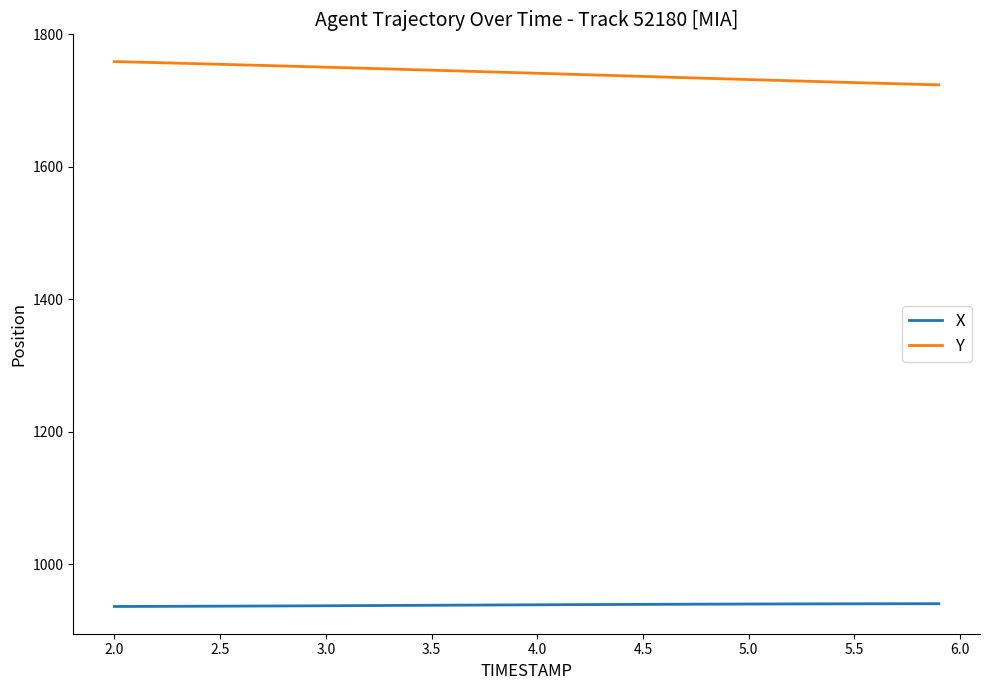

True or false: X and Y cross at least once.

False